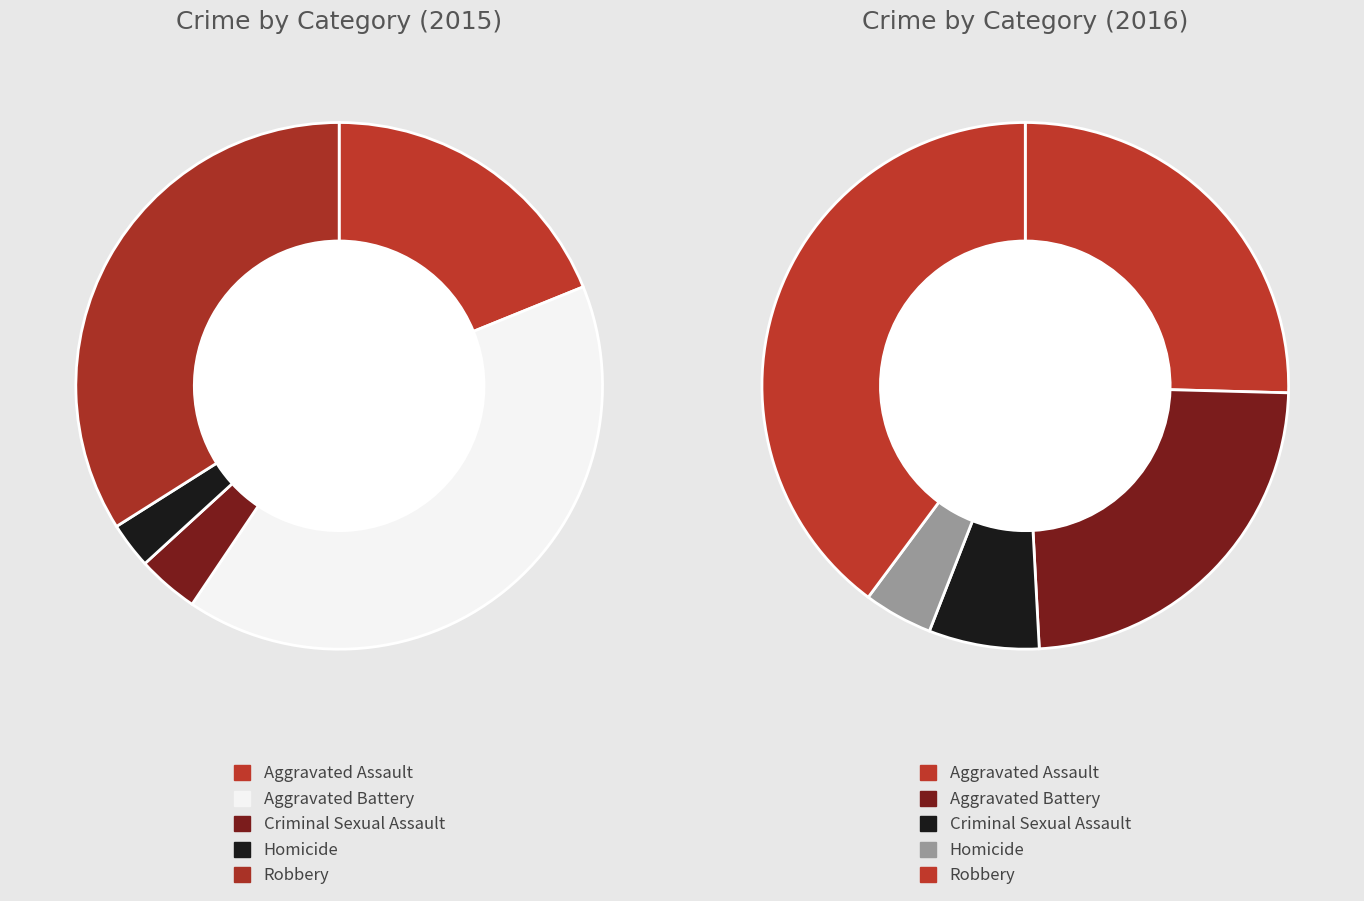

Is it true that Aggravated Battery is 53% of the pie?

False